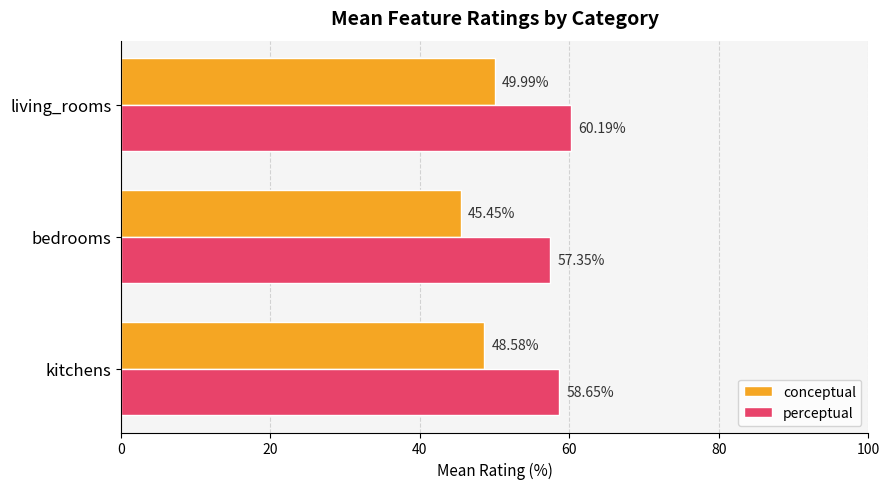

List the series in order of their peak value, highest first.

perceptual, conceptual